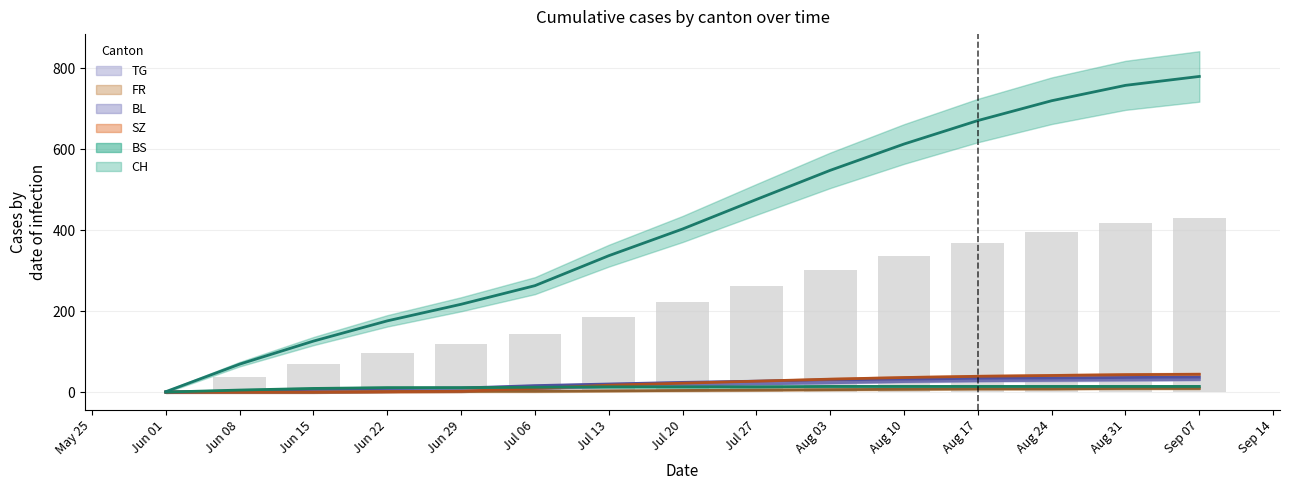

Is the value of BL at Aug 17 greater than the value of TG at Jul 06?

Yes